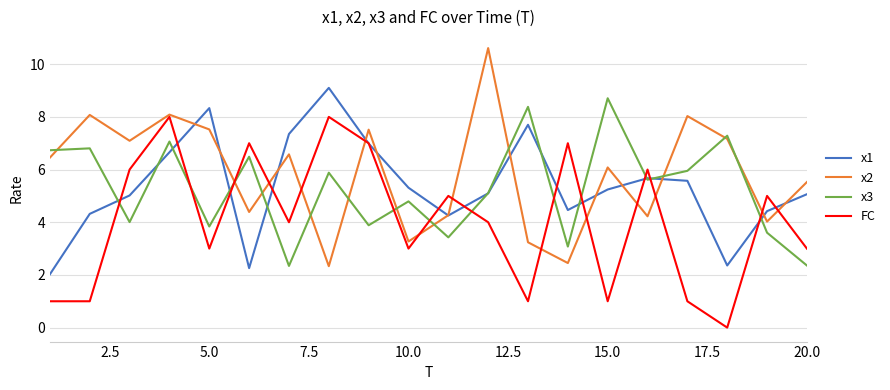

Which series ends up on top after the final intersection of x2 and x3?

x2